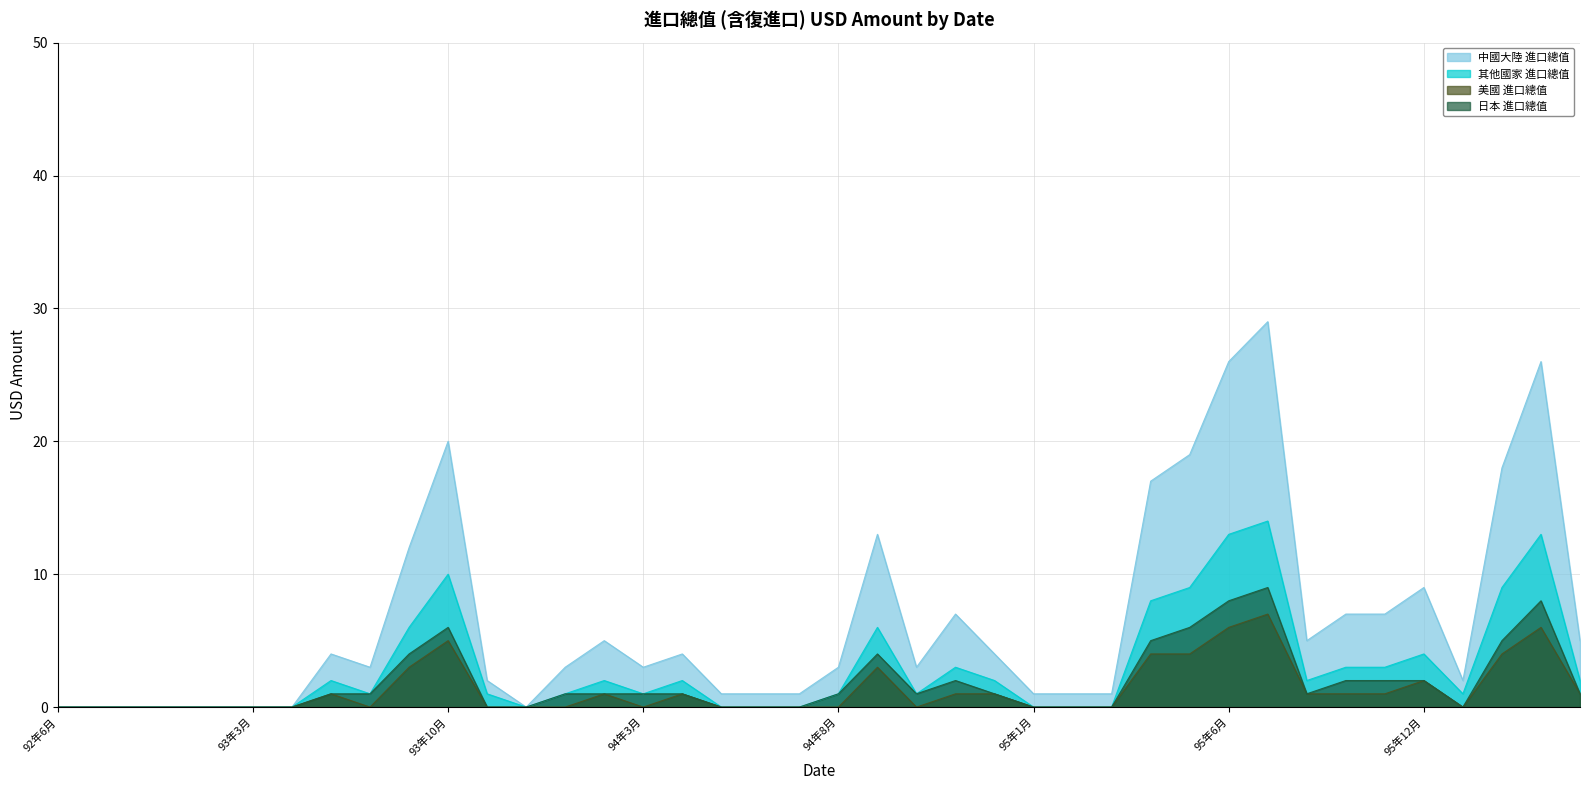

How many values in the 日本 進口總值 series are below 1?

16